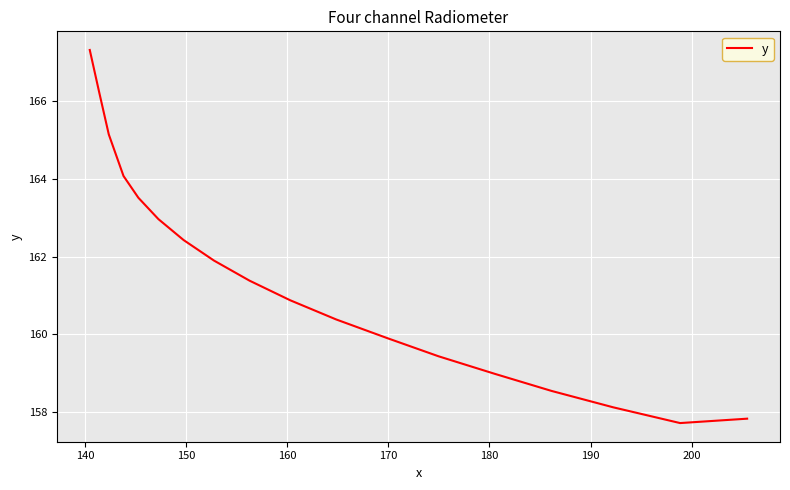

What is the difference between the maximum and minimum values?

9.6